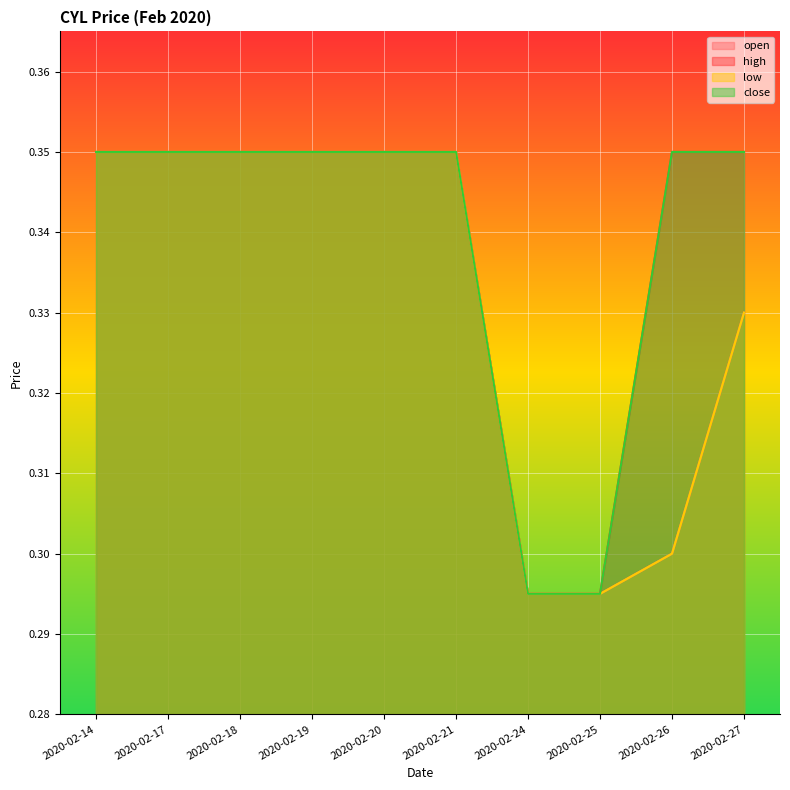

What is the maximum value shown in the chart?

0.3